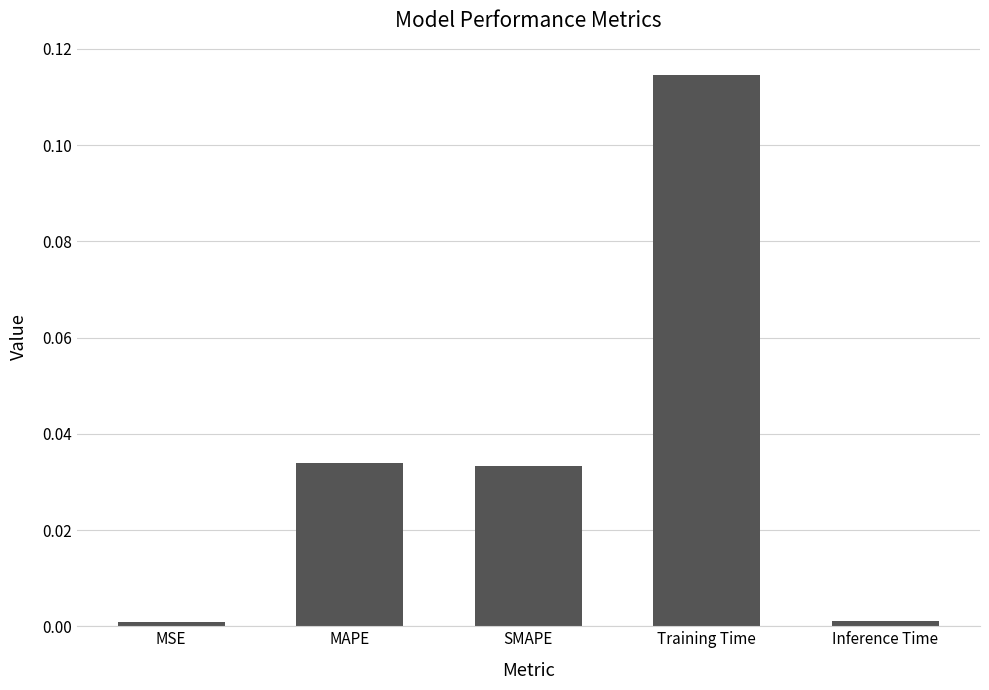

Which label corresponds to the largest value in the chart?

Training Time